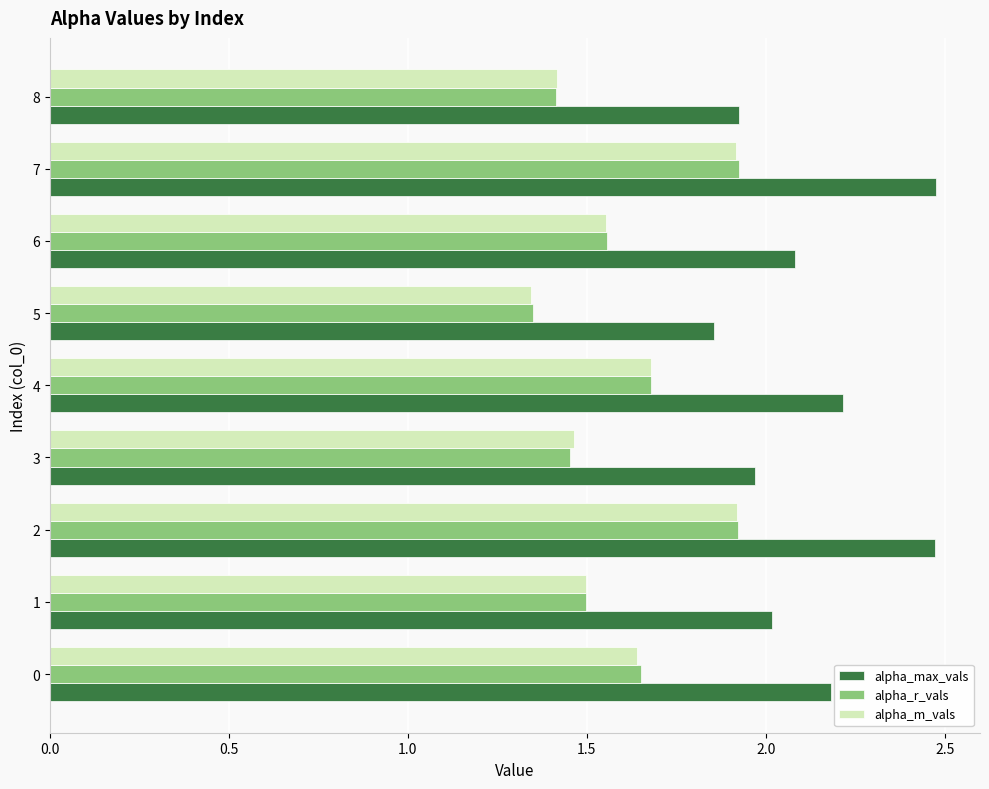

What are all the series names shown in the legend?

alpha_max_vals, alpha_r_vals, alpha_m_vals